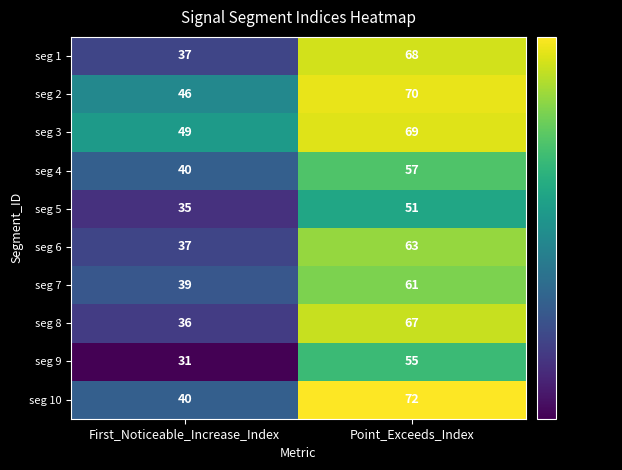

How many categories are shown in the chart?

2